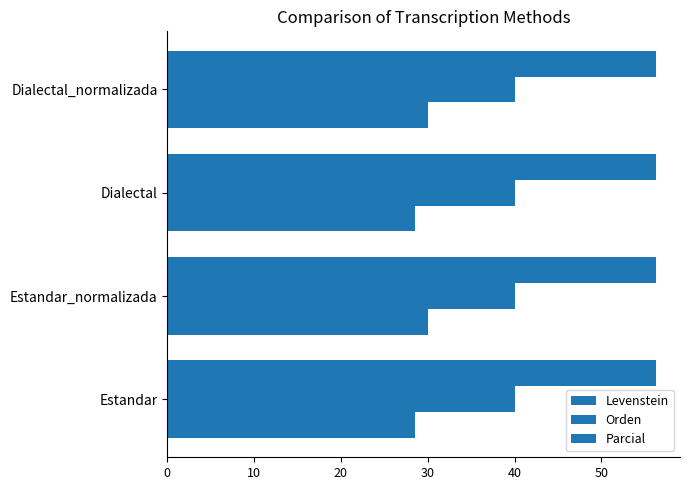

List the series in order of their peak value, lowest first.

Orden, Parcial, Levenstein